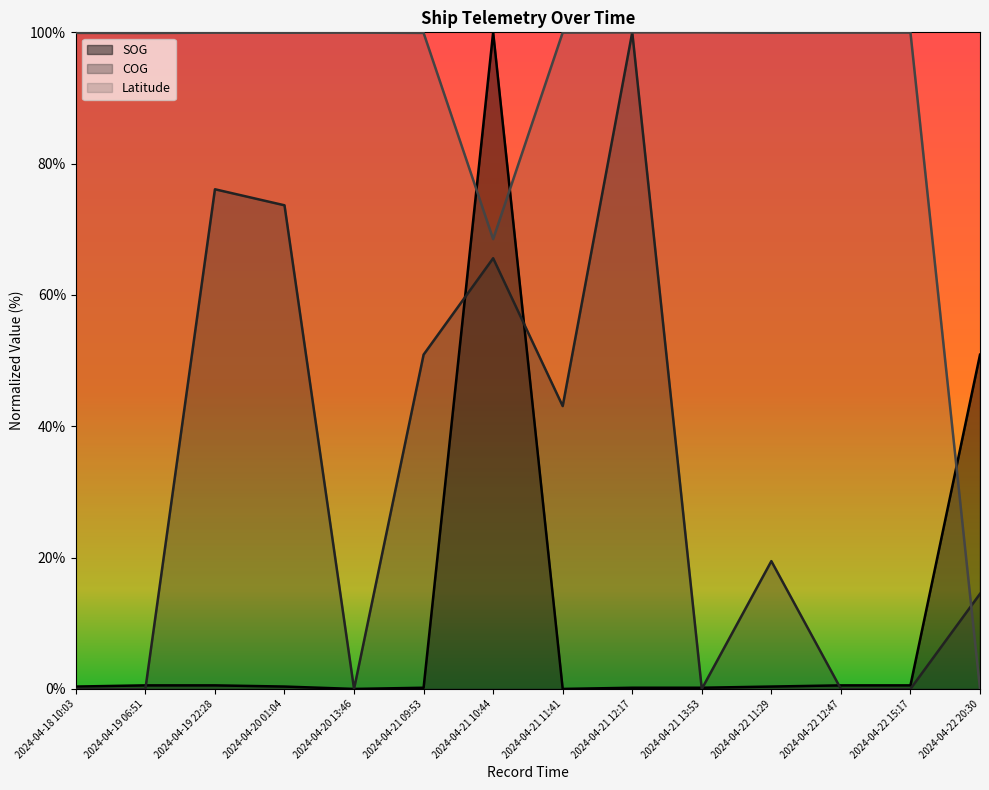

After their last crossing, which series has the higher values: SOG or COG?

SOG